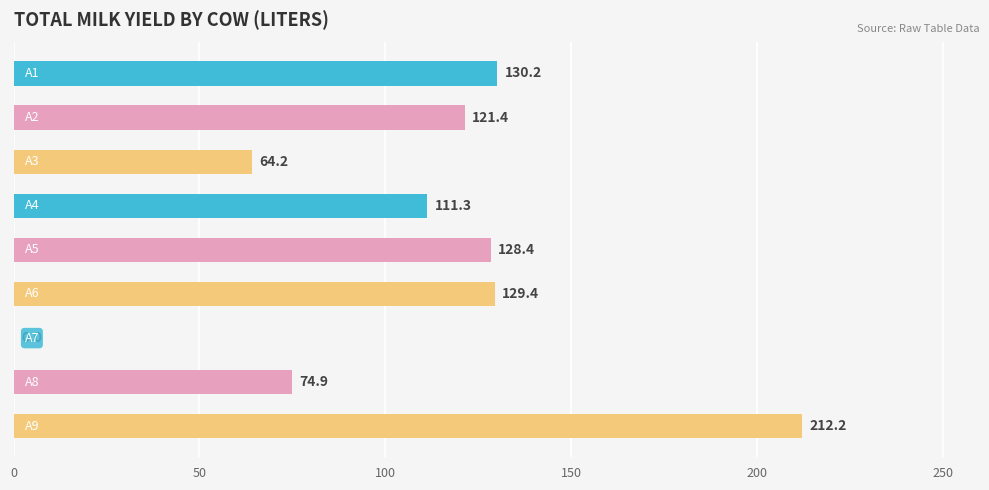

What is the greatest value displayed?

212.2